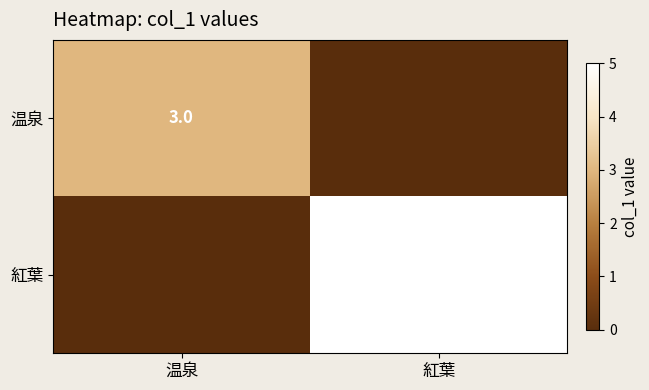

Is the value of 紅葉 at 紅葉 greater than the value of 温泉 at 温泉?

Yes